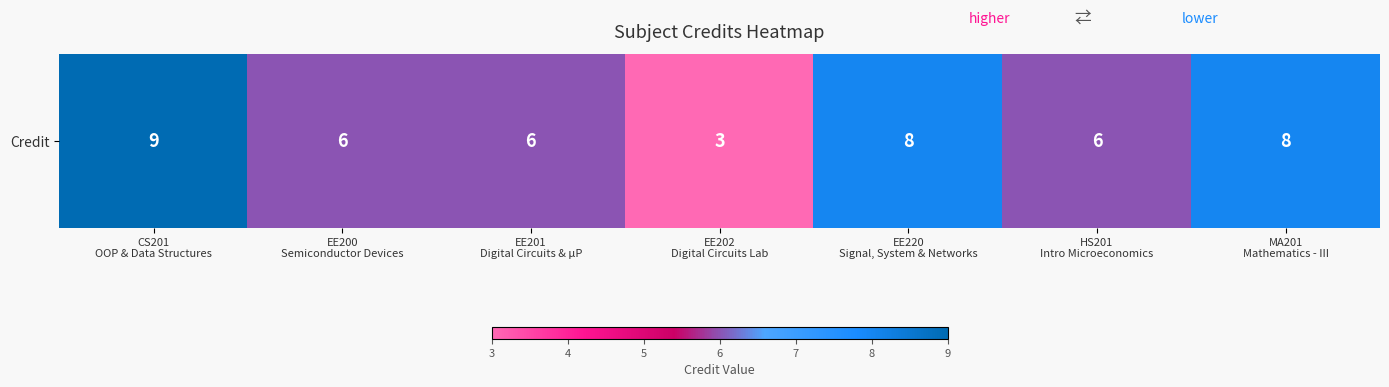

Between EE200
Semiconductor Devices and HS201
Intro Microeconomics, which is larger?

EE200
Semiconductor Devices